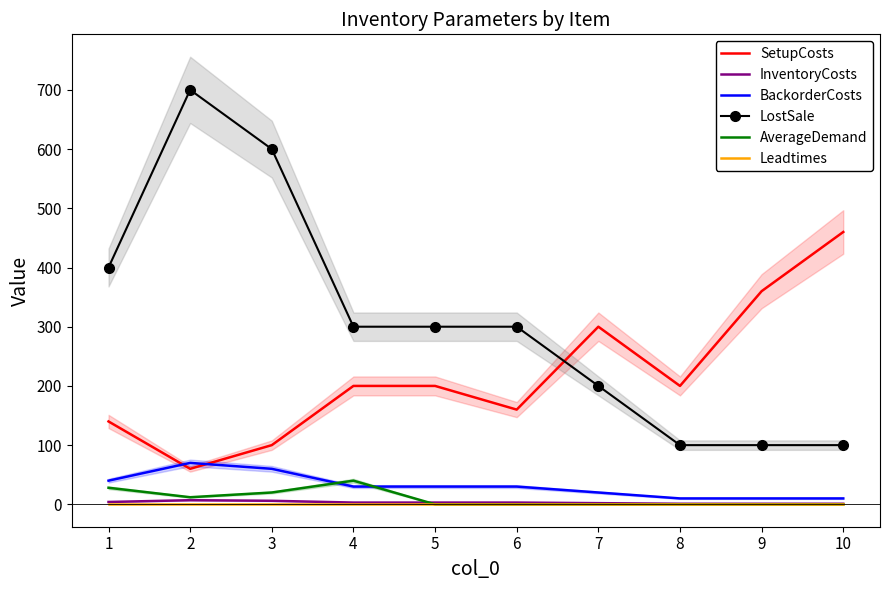

What are all the series names shown in the legend?

SetupCosts, InventoryCosts, BackorderCosts, LostSale, AverageDemand, Leadtimes